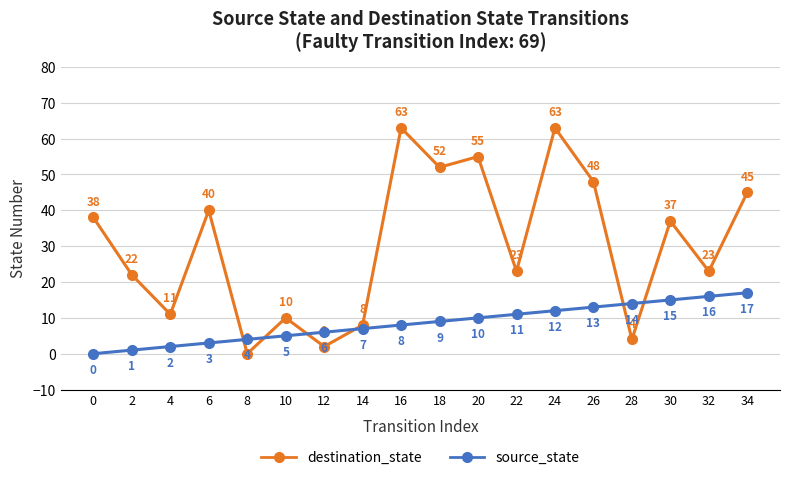

Which series has the largest total across all categories?

destination_state